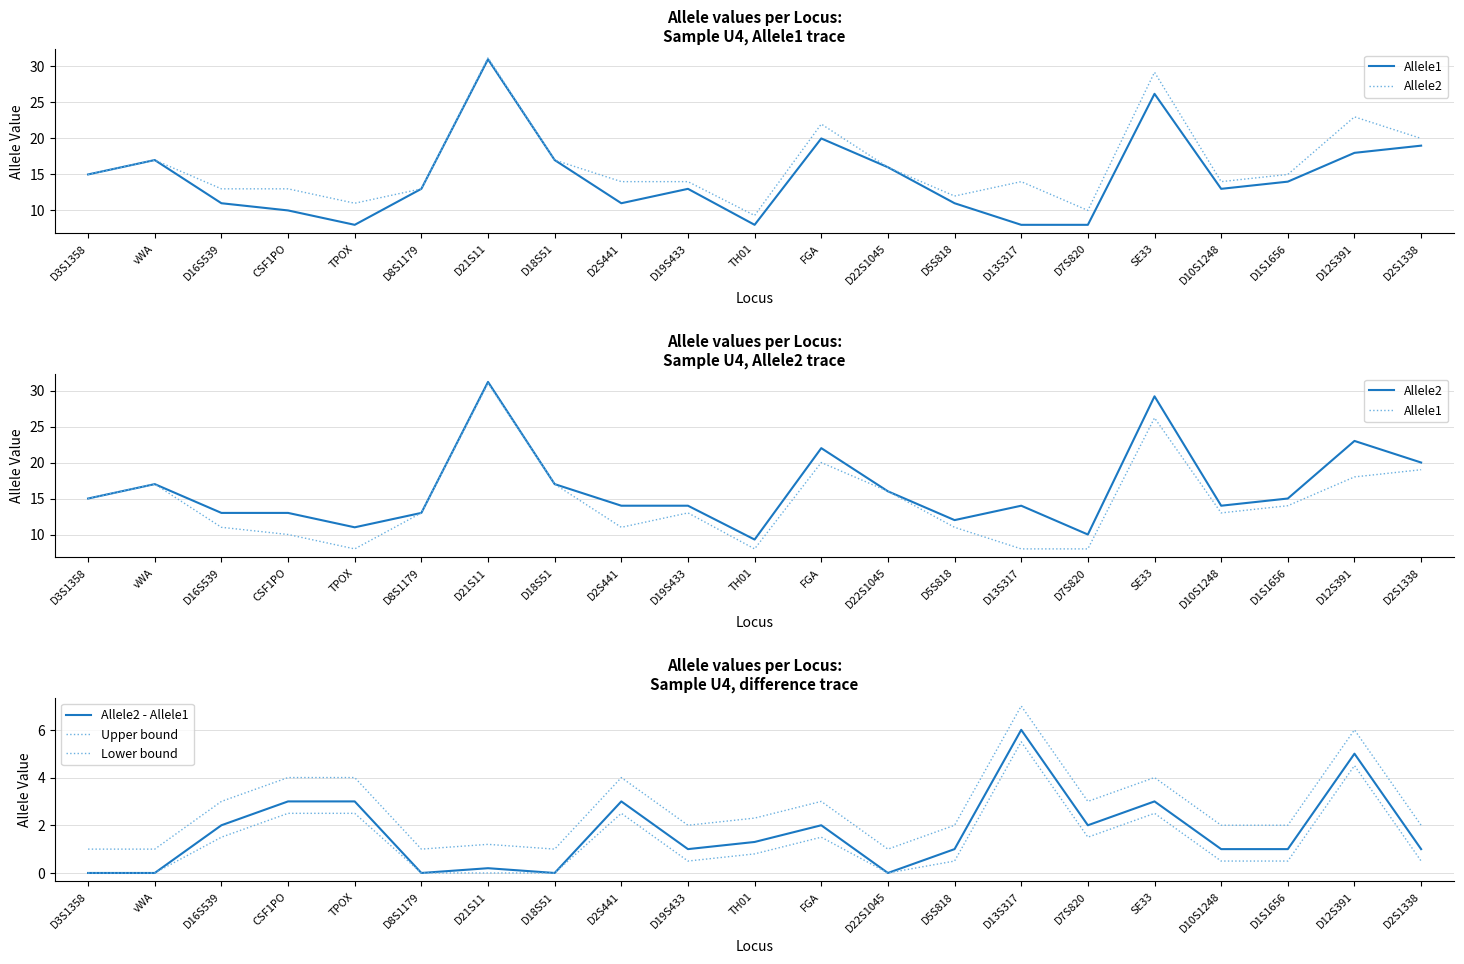

Is this an area chart (filled region under the line)?

No